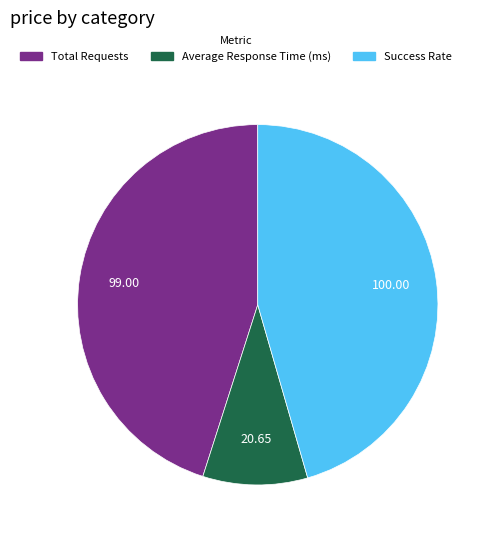

Is the sum of Total Requests and Success Rate greater than half?

Yes